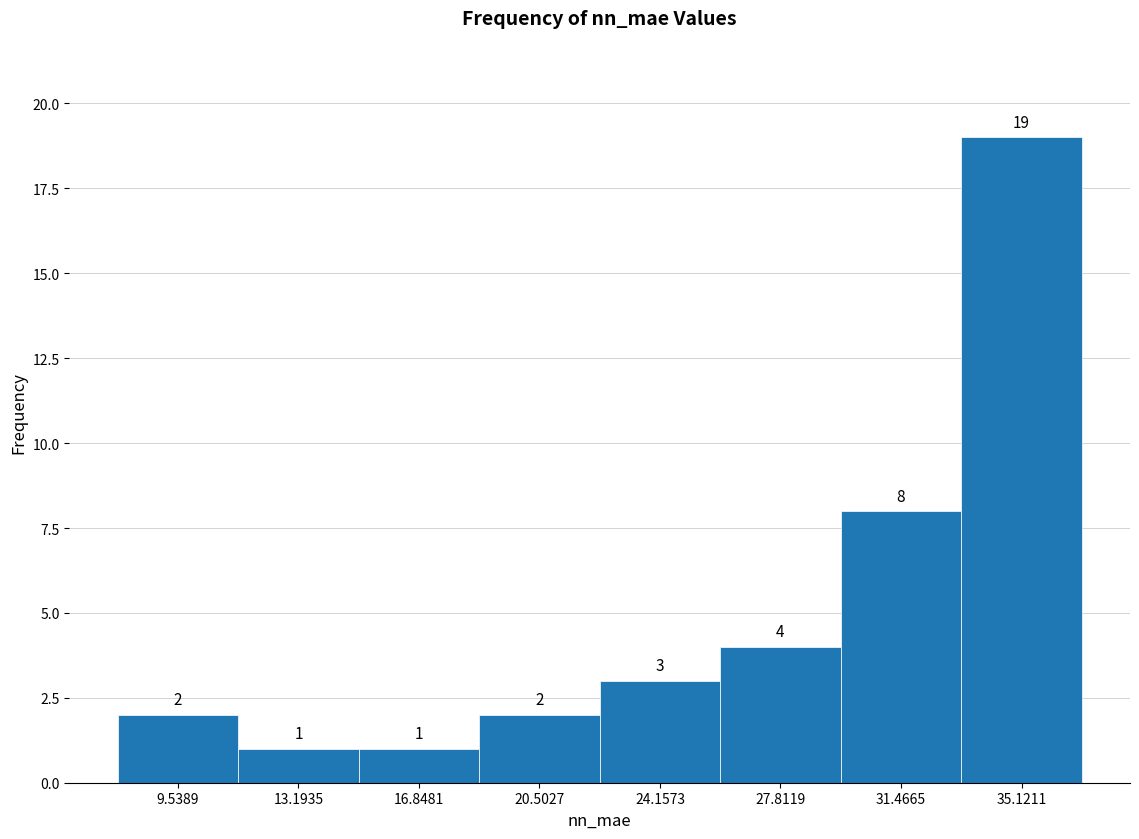

Which range on the x-axis has the tallest bar?

33.5 to 37.0